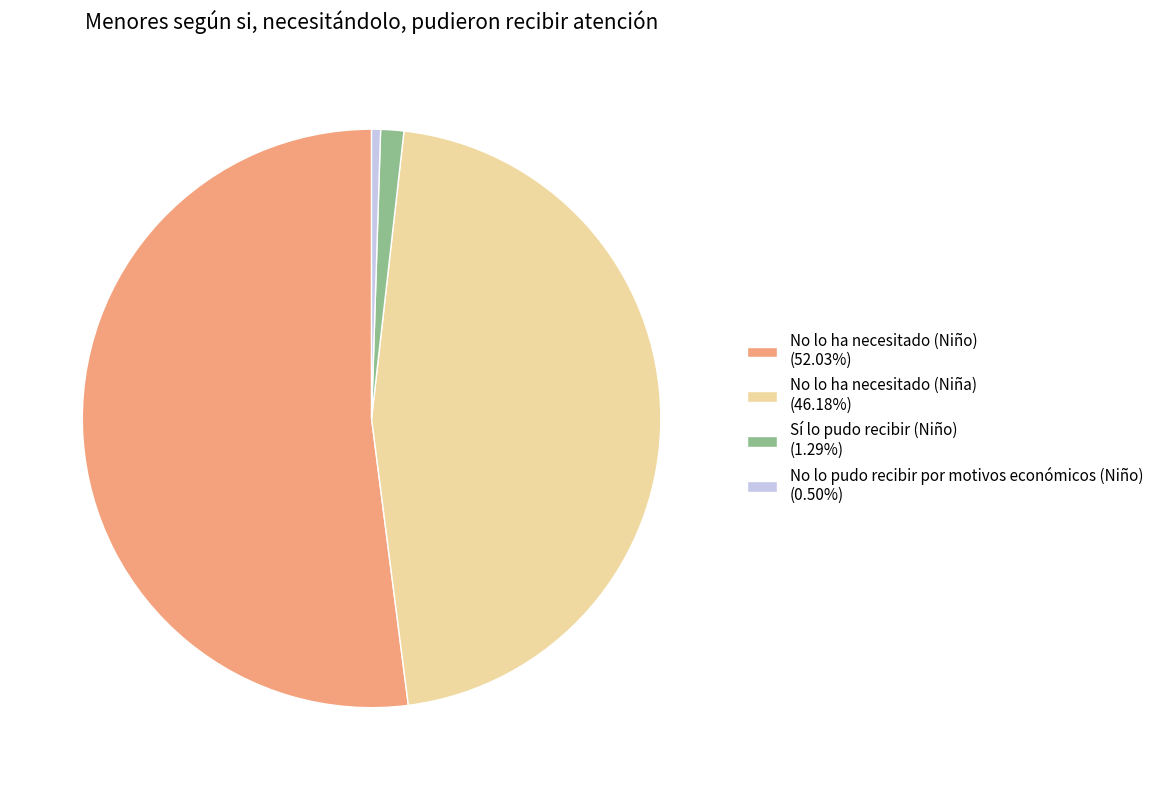

How many segments does this pie chart have?

4